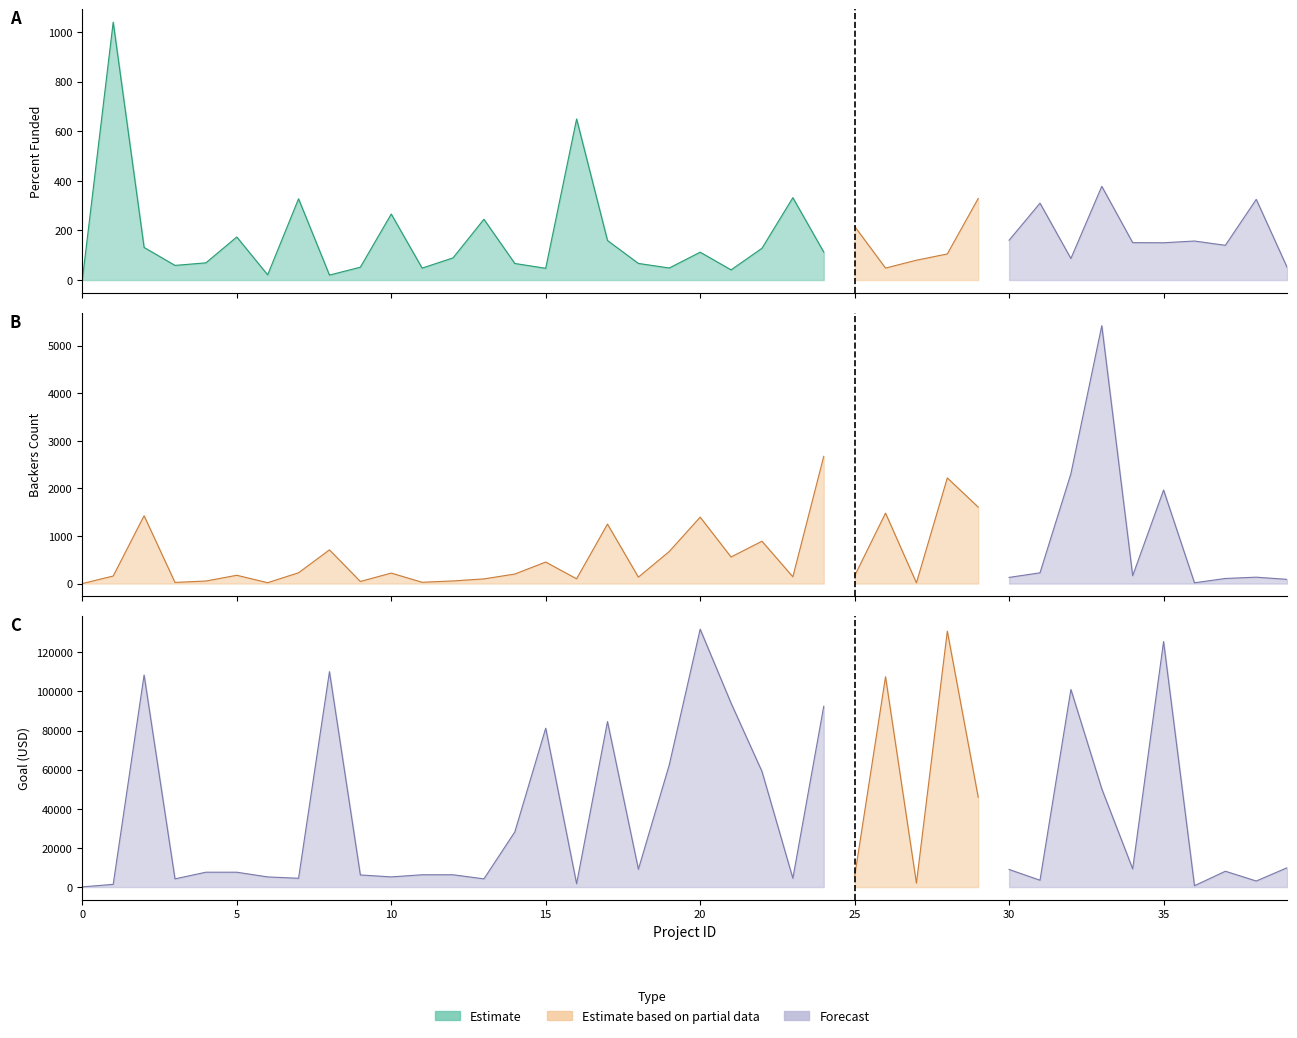

Rank the series at 12 from lowest to highest value.

backers_count, Percent Funded, goal